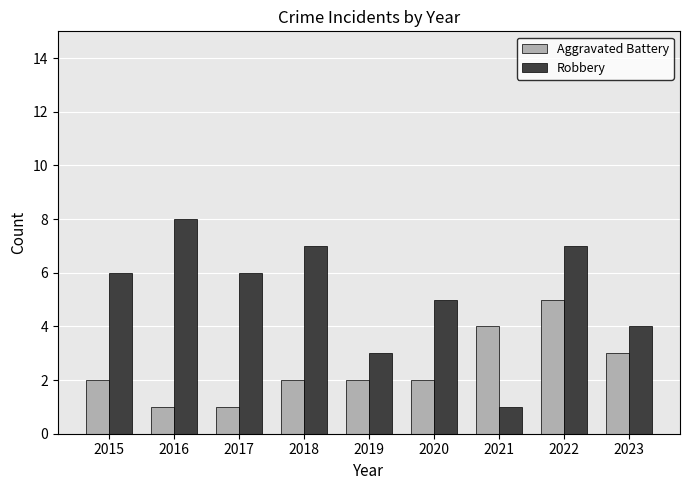

Is the value of Aggravated Battery at 2016 greater than the value of Robbery at 2016?

No